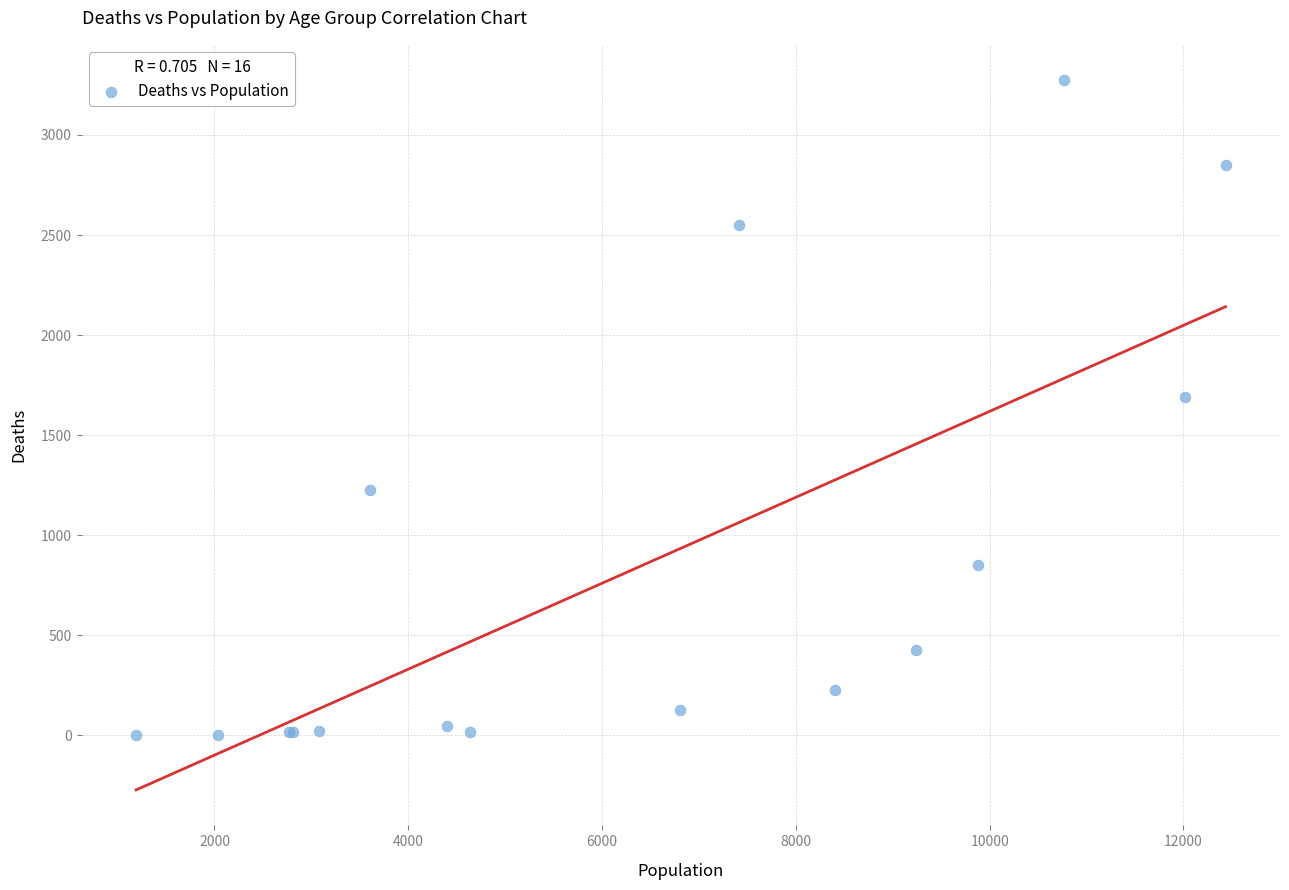

What Y value in the scatter plot is closest to 1638?

1690